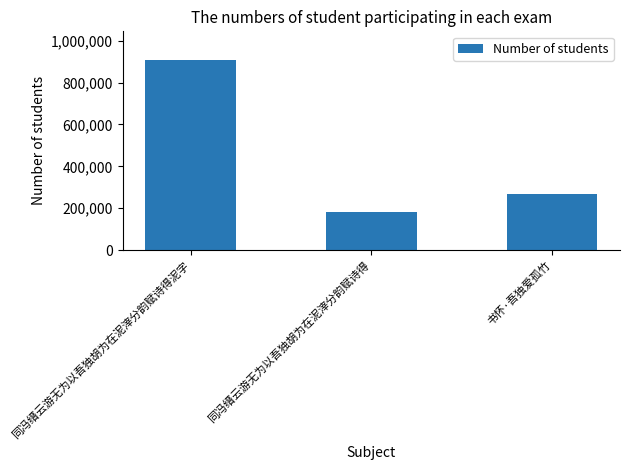

What is the minimum value shown in the chart?

179843